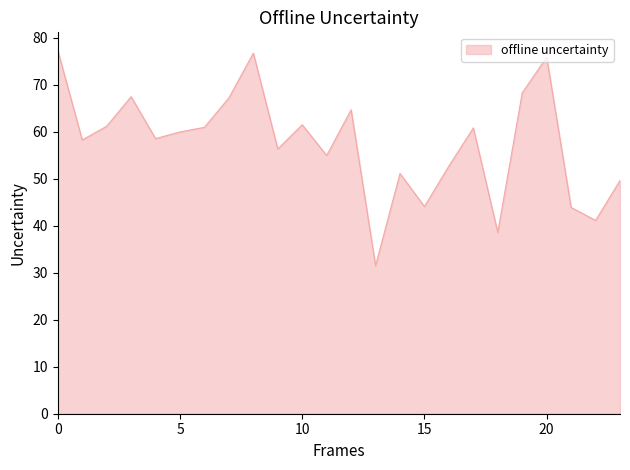

What is the greatest value displayed?

77.3